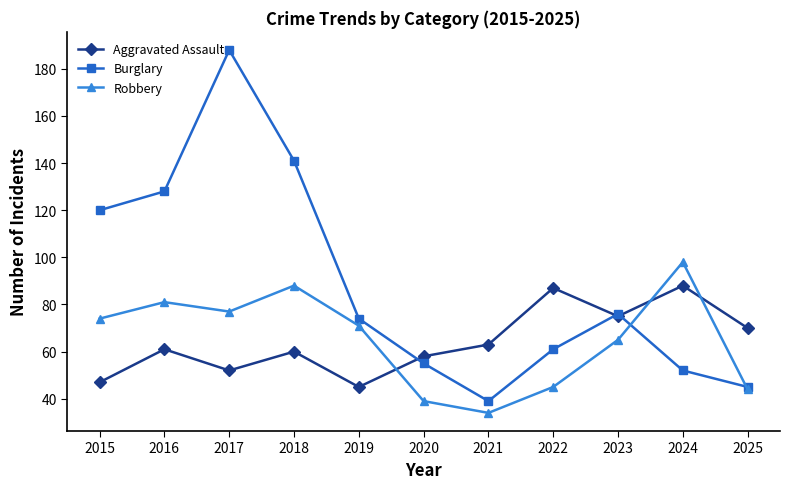

What is the total value across all series at 2021?

136